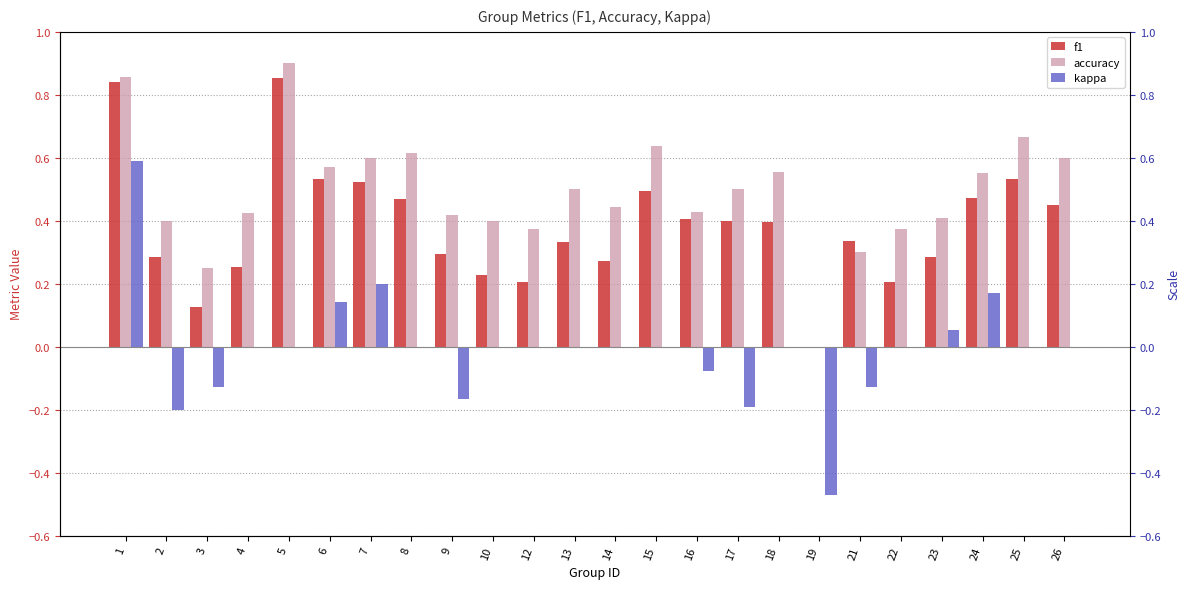

Reading right to left, extract all data points from this chart.

f1: 26=0.5	25=0.5	24=0.5	23=0.3	22=0.2	21=0.3	19=0.0	18=0.4	17=0.4	16=0.4	15=0.5	14=0.3	13=0.3	12=0.2	10=0.2	9=0.3	8=0.5	7=0.5	6=0.5	5=0.9	4=0.3	3=0.1	2=0.3	1=0.8
accuracy: 26=0.6	25=0.7	24=0.6	23=0.4	22=0.4	21=0.3	19=0.0	18=0.6	17=0.5	16=0.4	15=0.6	14=0.4	13=0.5	12=0.4	10=0.4	9=0.4	8=0.6	7=0.6	6=0.6	5=0.9	4=0.4	3=0.2	2=0.4	1=0.9
kappa: 26=0.0	25=0.0	24=0.2	23=0.1	22=0.0	21=-0.1	19=-0.5	18=0.0	17=-0.2	16=-0.1	15=0.0	14=0.0	13=0.0	12=0.0	10=0.0	9=-0.2	8=0.0	7=0.2	6=0.1	5=0.0	4=0.0	3=-0.1	2=-0.2	1=0.6